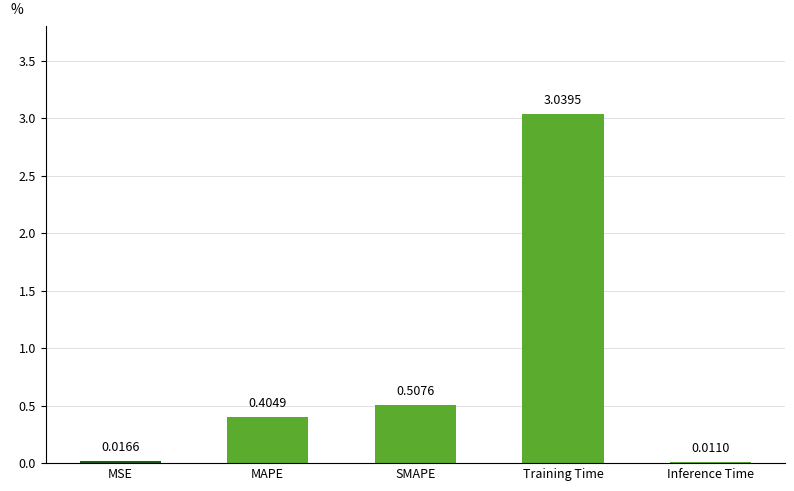

What is the sum of the values at MSE and Training Time?

3.1